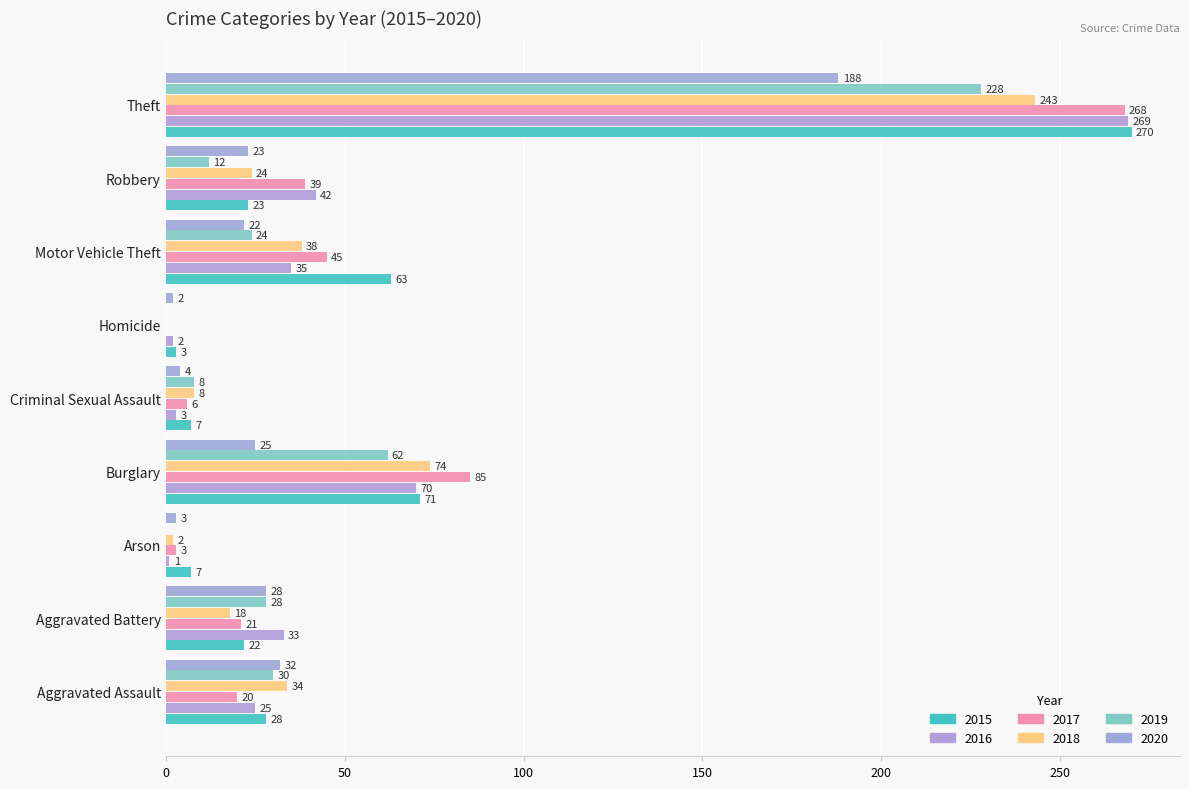

Which has a higher value, Criminal Sexual Assault or Theft?

Theft